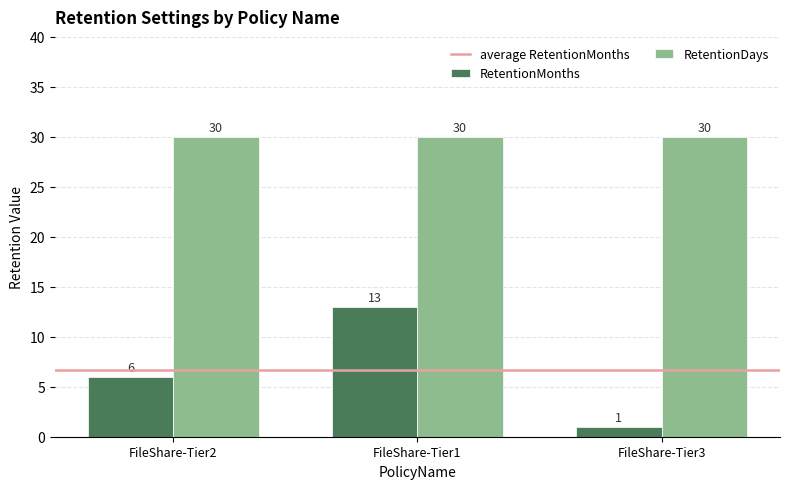

Between FileShare-Tier2 and FileShare-Tier1, which series saw the biggest shift?

RetentionMonths